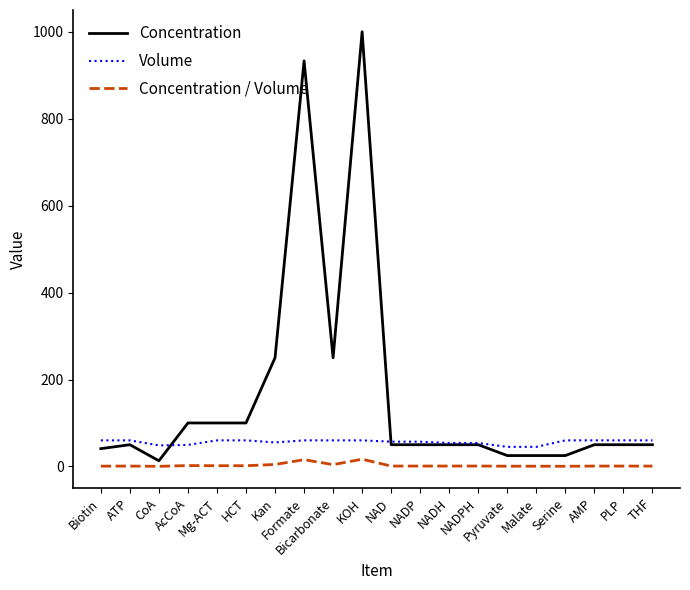

Which series has the largest total across all categories?

Concentration